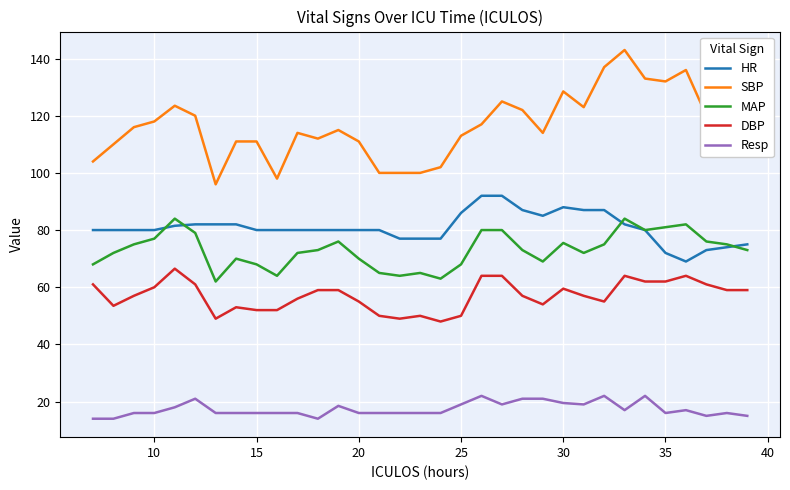

Rank the series by their maximum value, from lowest to highest.

Resp, DBP, MAP, HR, SBP